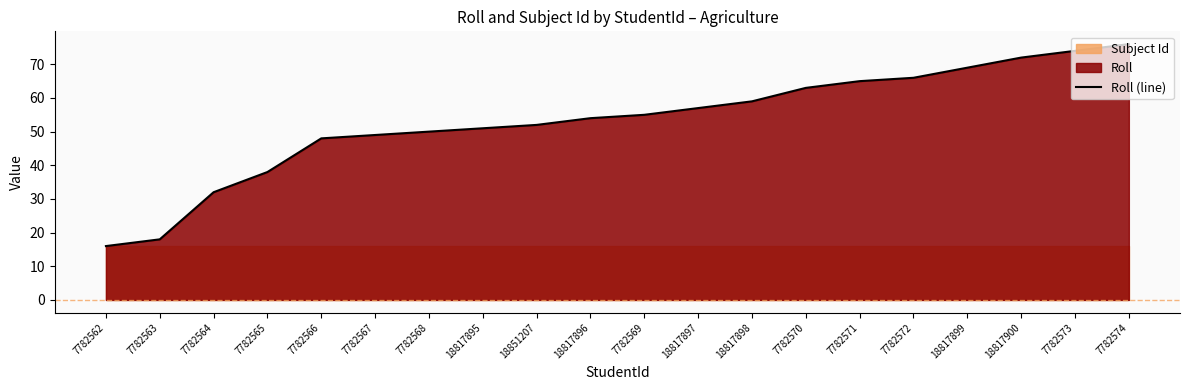

True or false: there are more than 2 points higher than both neighbors.

False